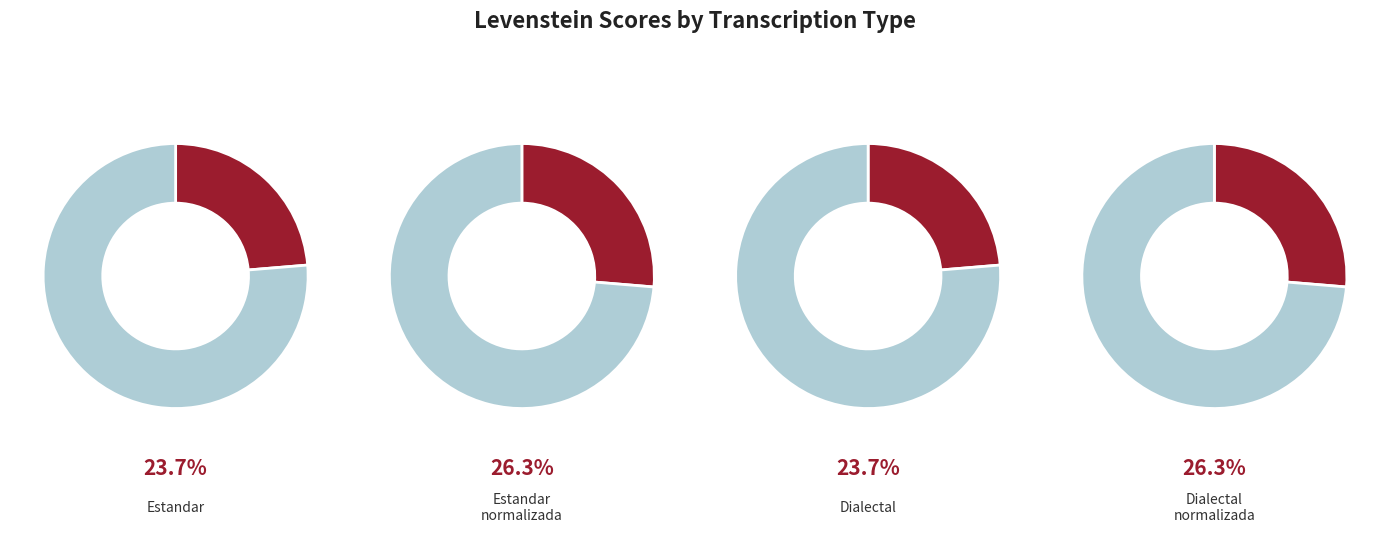

Rank the categories by value from lowest to highest.

Estandar, Dialectal, Estandar_normalizada, Dialectal_normalizada